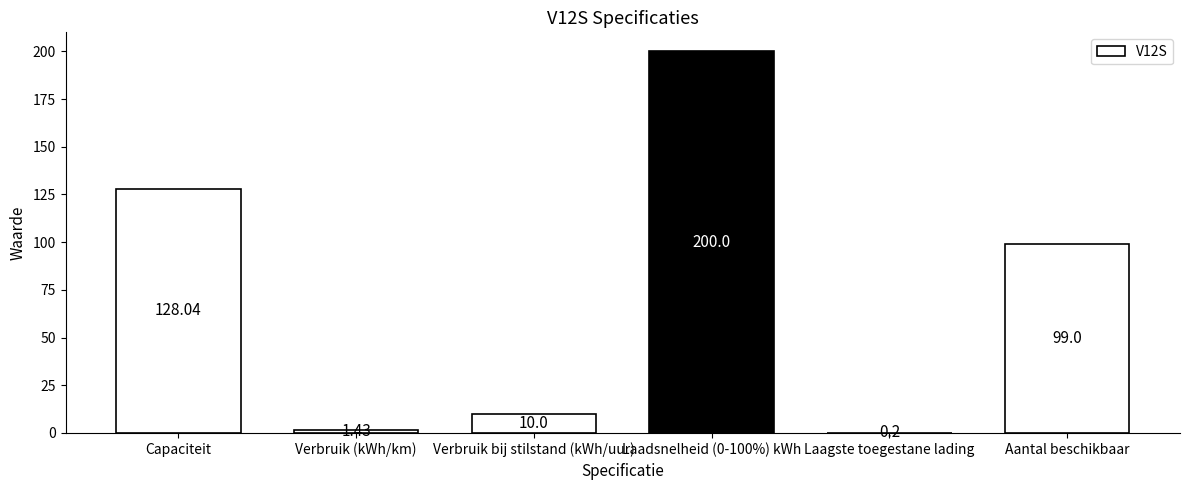

What is the change in value from Laadsnelheid (0-100%) kWh to Laagste toegestane lading?

-199.8